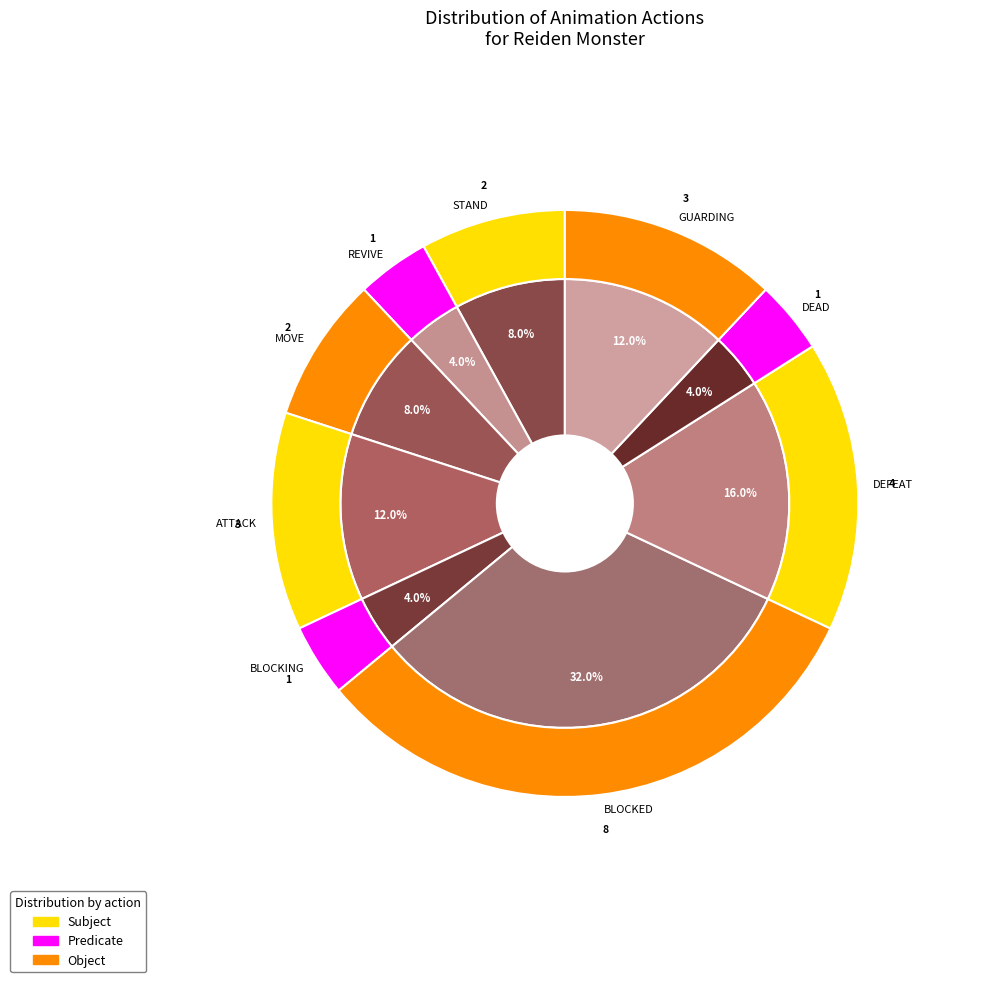

What is the total percentage of ATTACK and STAND?

20.0%